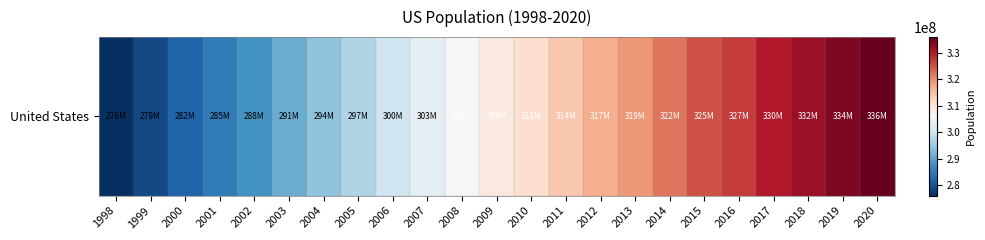

Which category has the highest value across all series?

2020